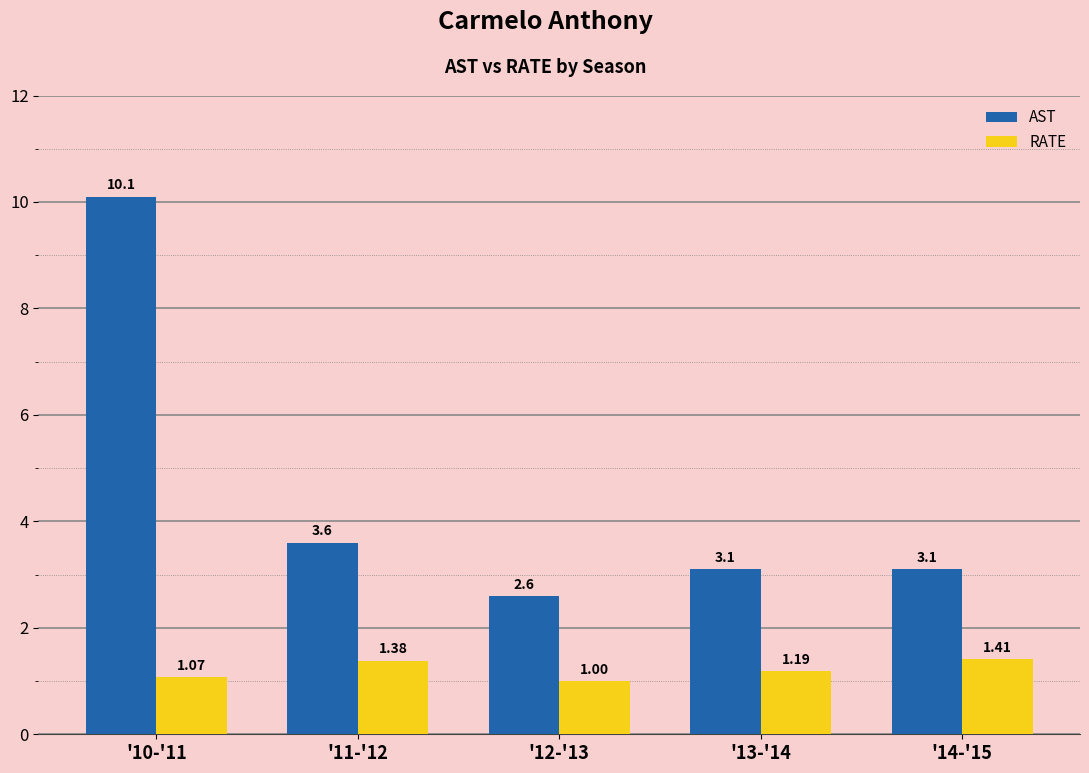

What is the difference between the highest and lowest values at '14-'15?

1.7